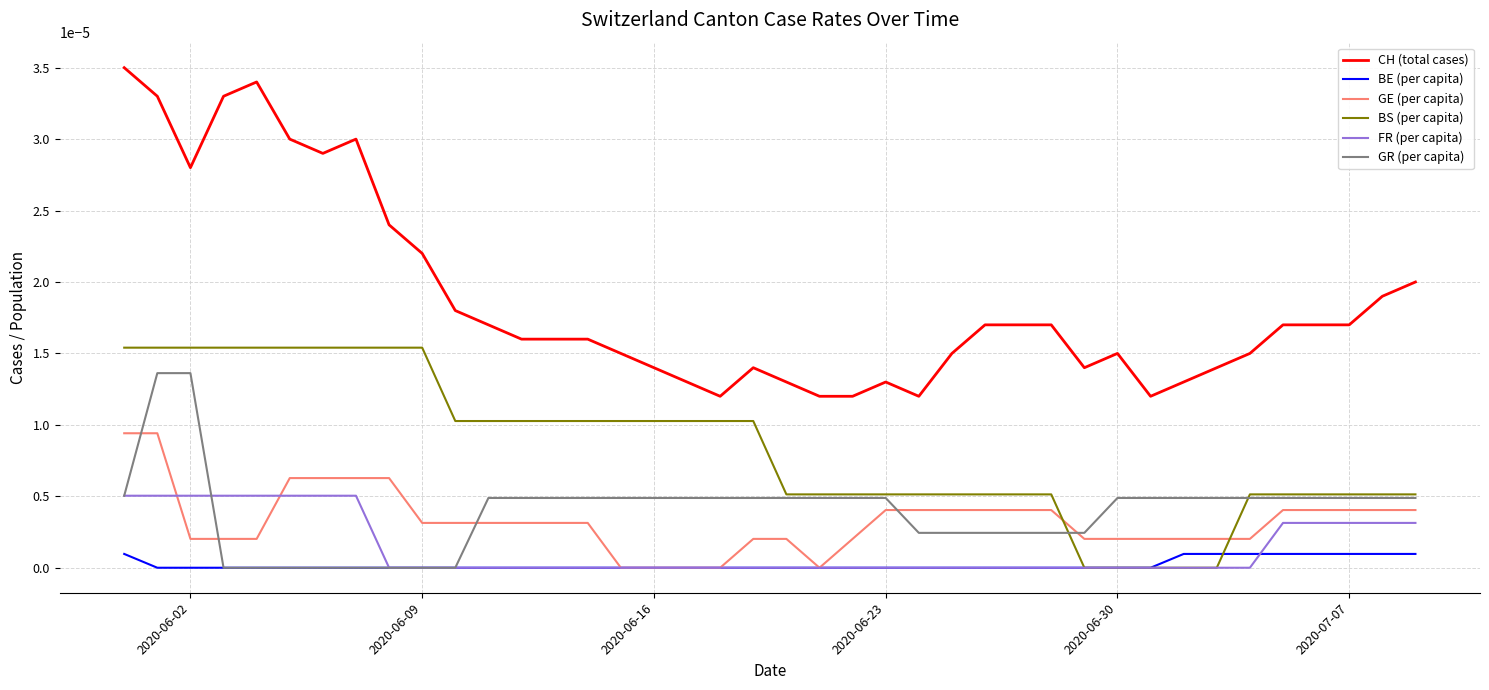

Rank the series by their maximum value, from lowest to highest.

BE (per capita), FR (per capita), GE (per capita), GR (per capita), BS (per capita), CH (total cases)